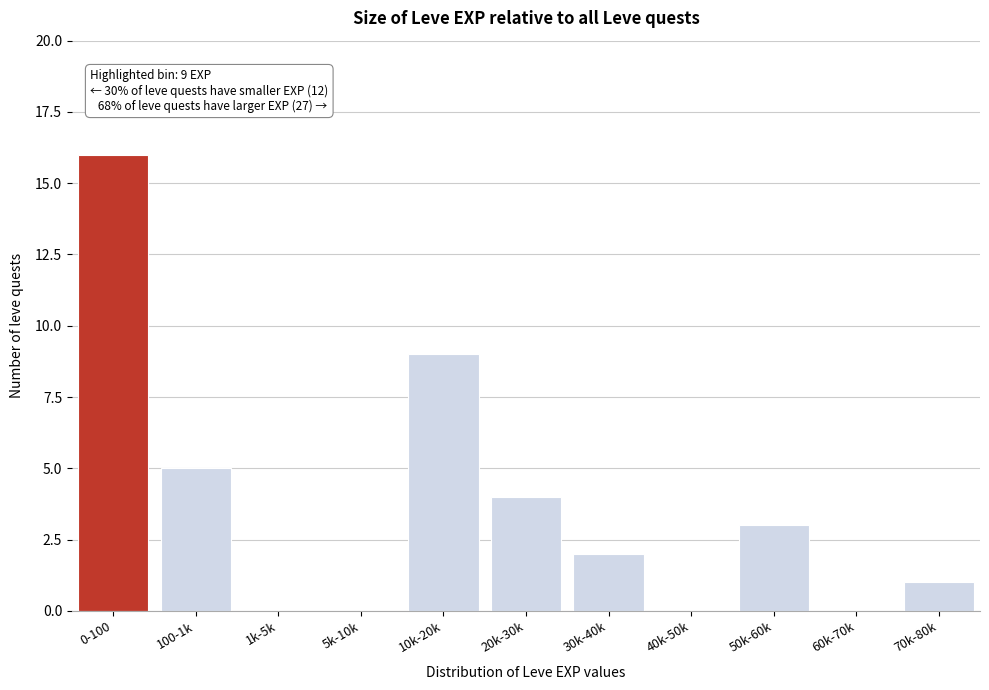

Reading left to right, transcribe all the data shown in this chart.

0-100=16	100-1k=5	1k-5k=0	5k-10k=0	10k-20k=9	20k-30k=4	30k-40k=2	40k-50k=0	50k-60k=3	60k-70k=0	70k-80k=1